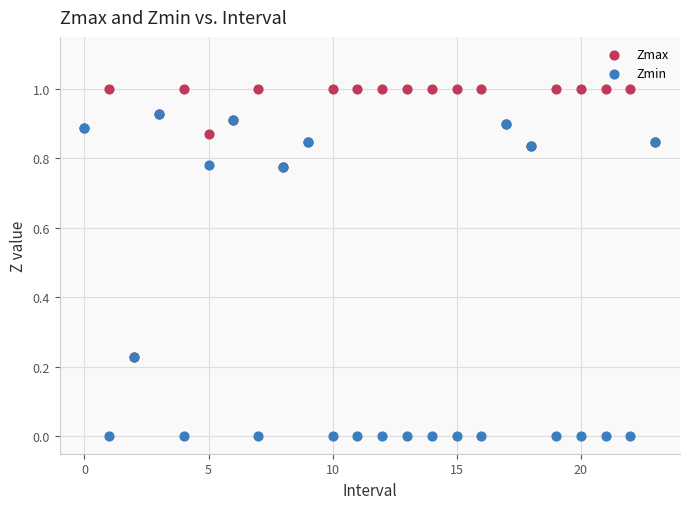

Which series contains the highest Y value?

Zmax